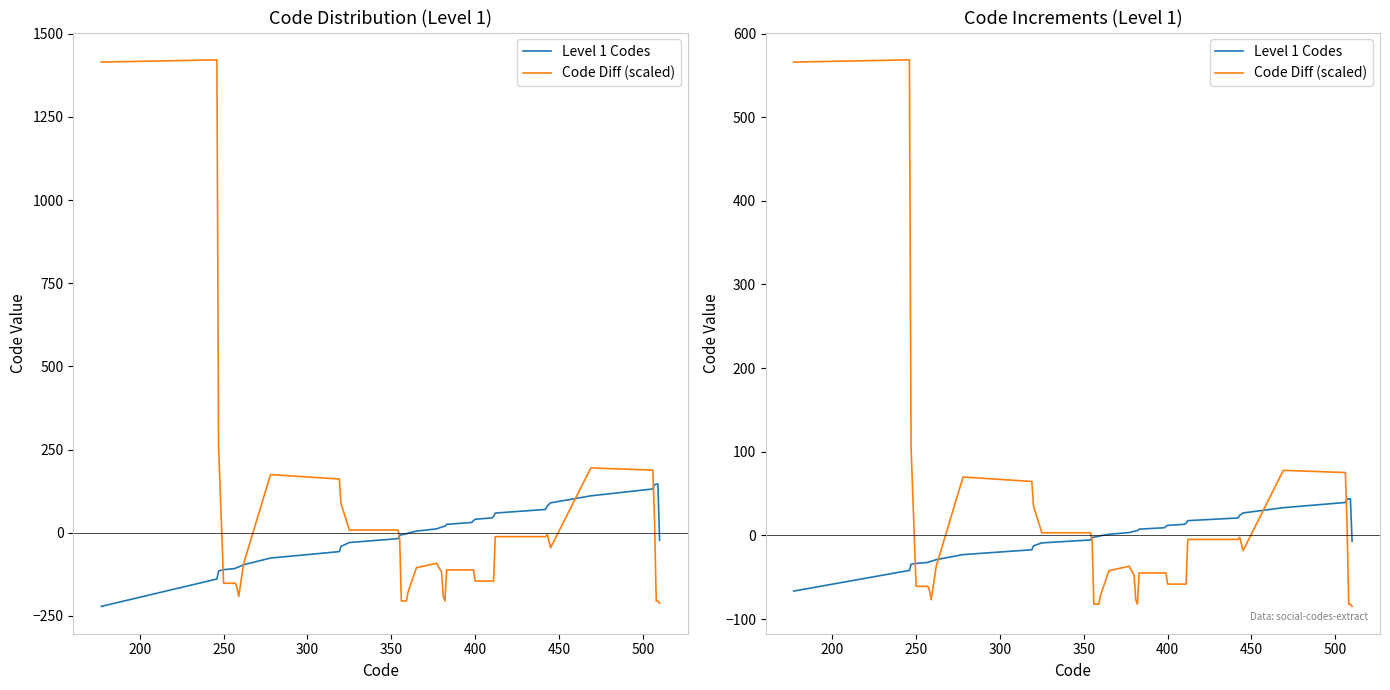

Is this an area chart (filled region under the line)?

No